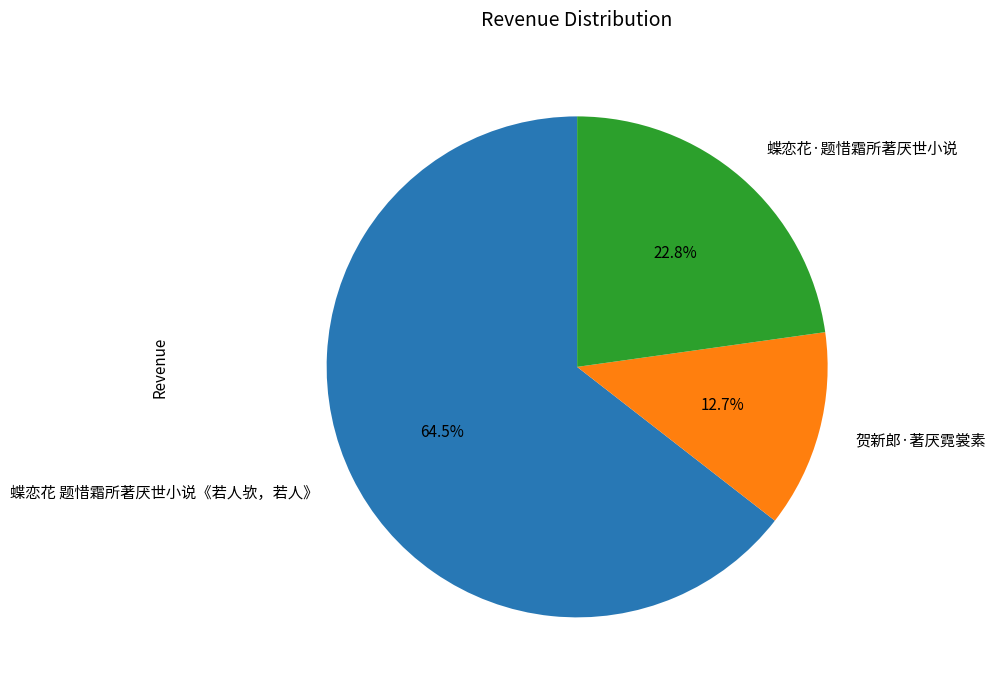

What is the smallest slice in the pie chart?

贺新郎·著厌霓裳素